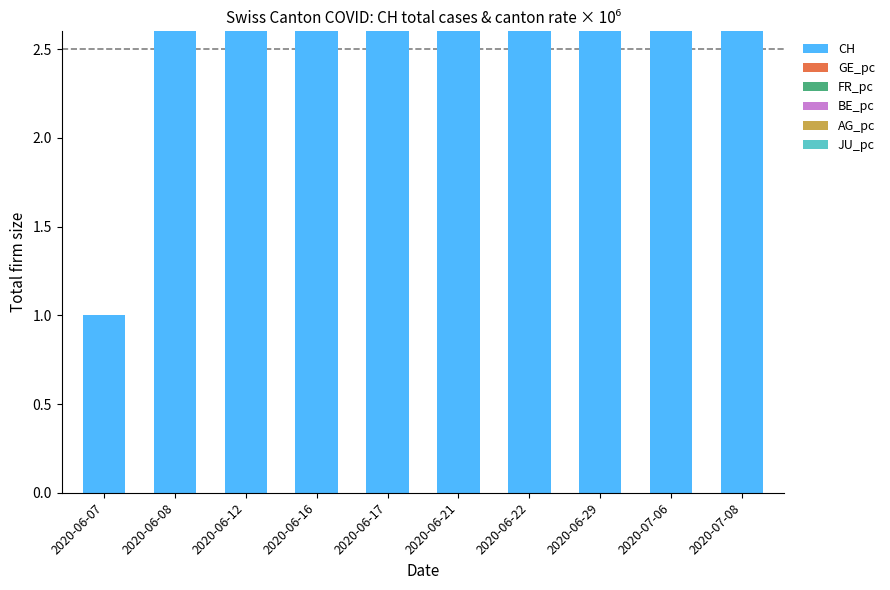

Which has a higher value, 2020-06-21 or 2020-07-06?

2020-07-06